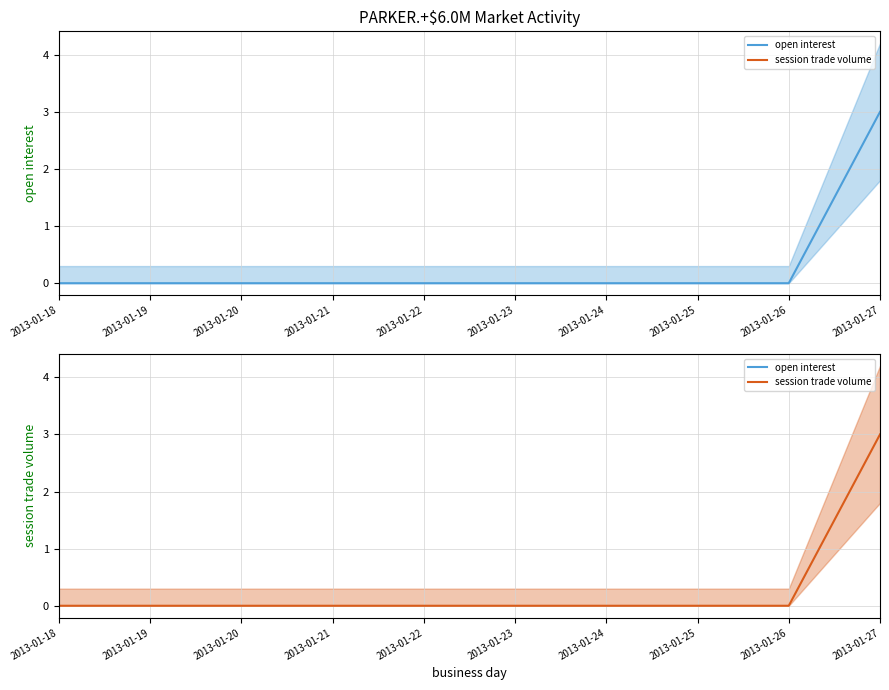

At which category is the sum across all series the highest?

2013-01-27